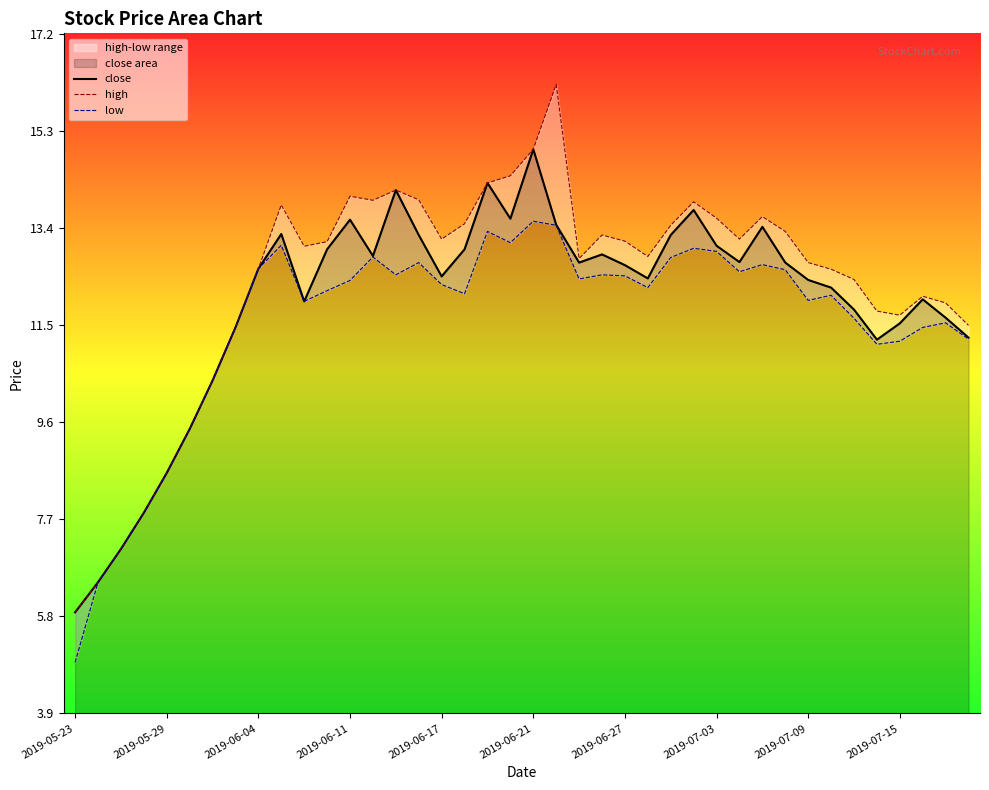

What are all the series names shown in the legend?

close, high, low